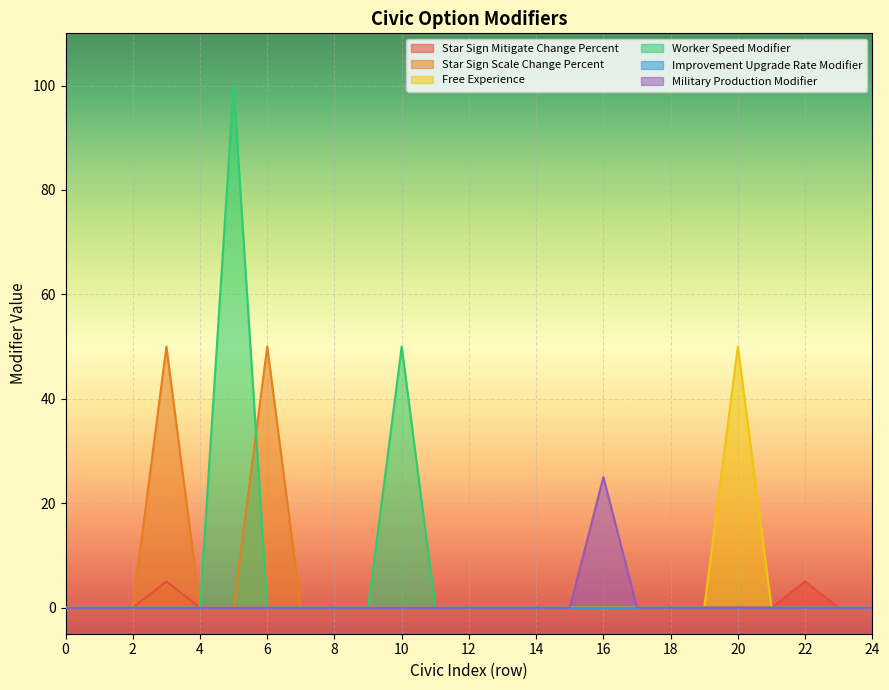

How many lines are shown in the chart?

6